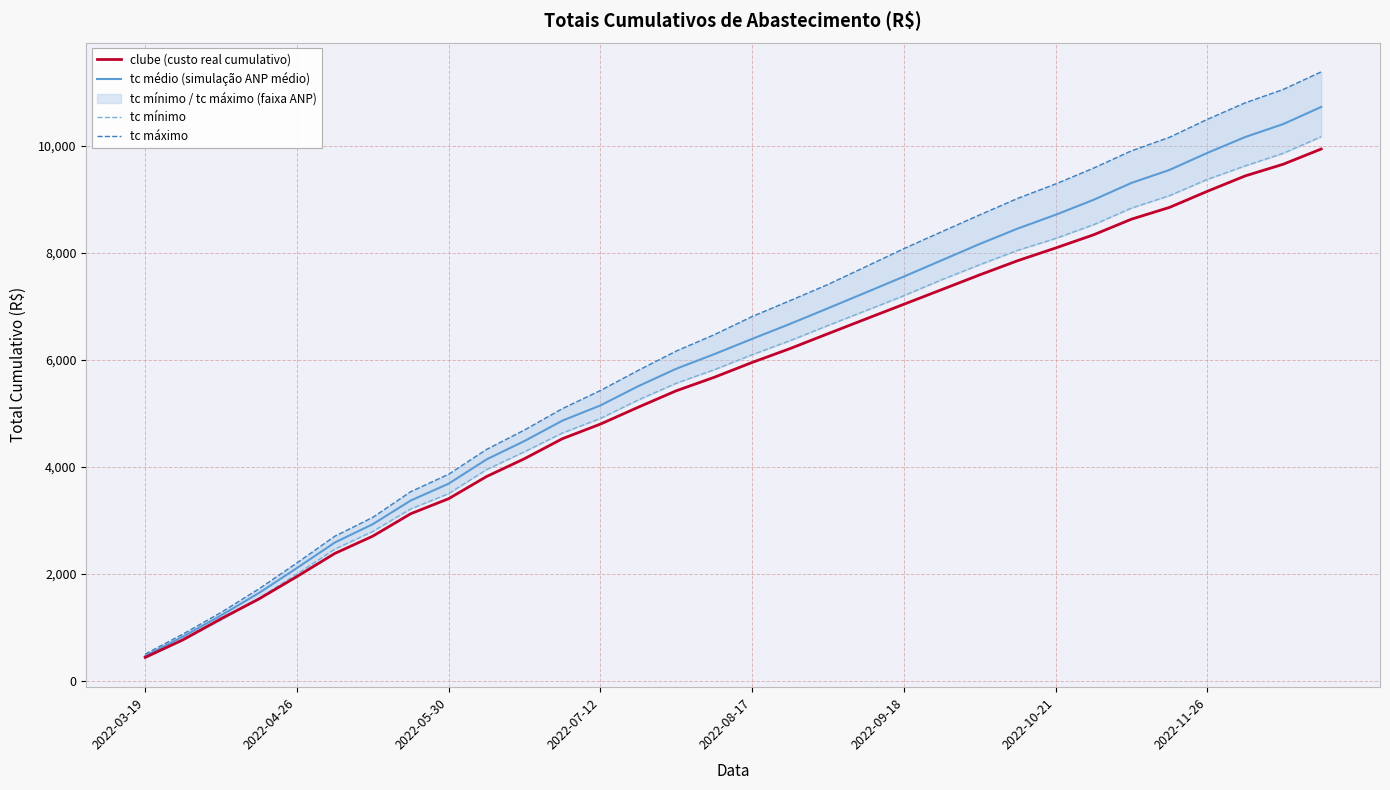

What are all the series names shown in the legend?

clube (custo real cumulativo), tc médio (simulação ANP médio), tc mínimo, tc máximo